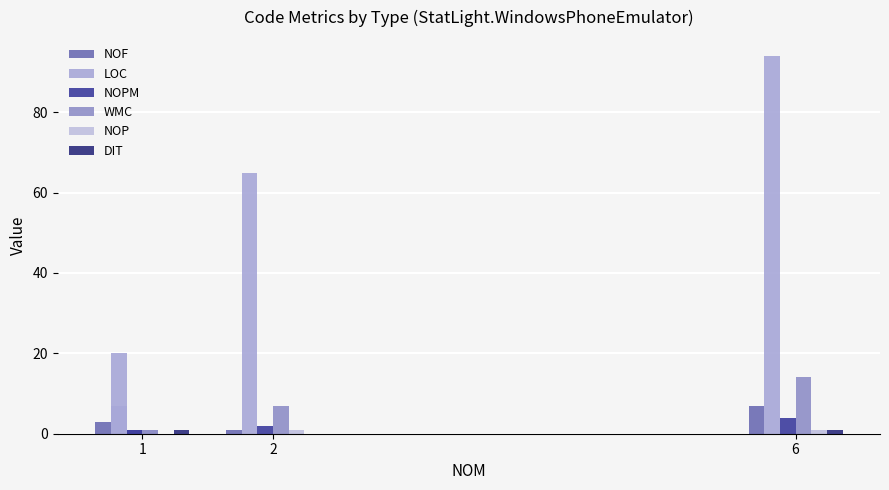

Which series has the largest range (max minus min)?

LOC